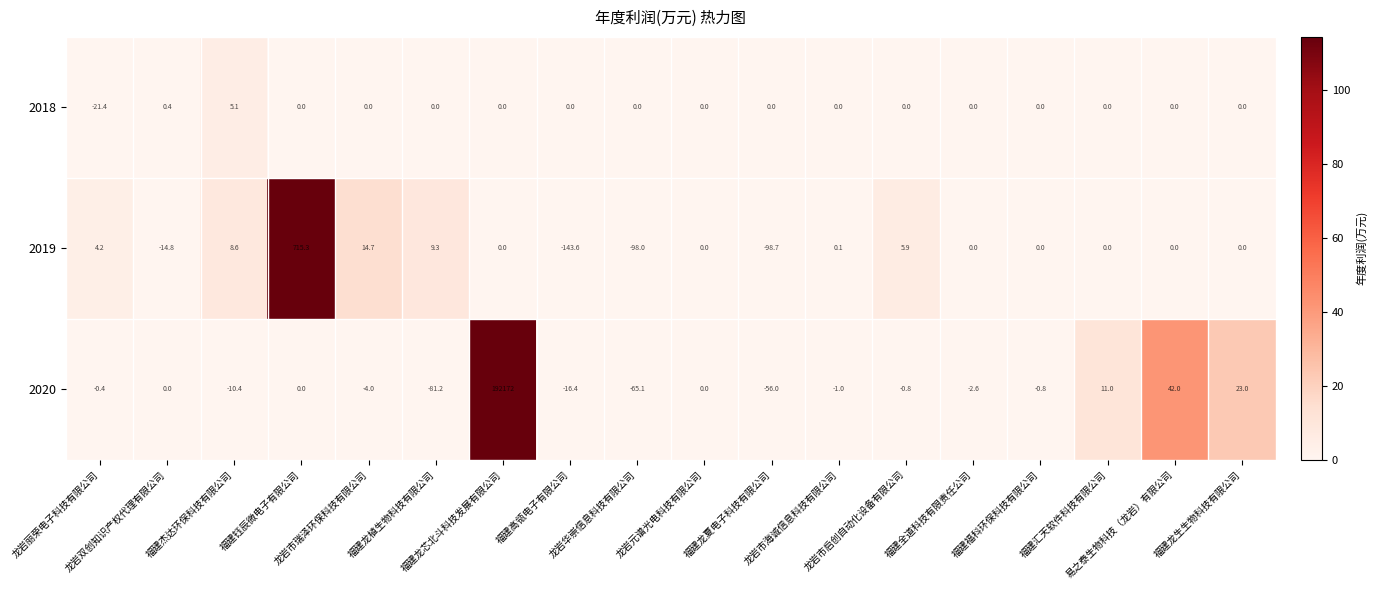

Which series has the widest spread of values?

2020